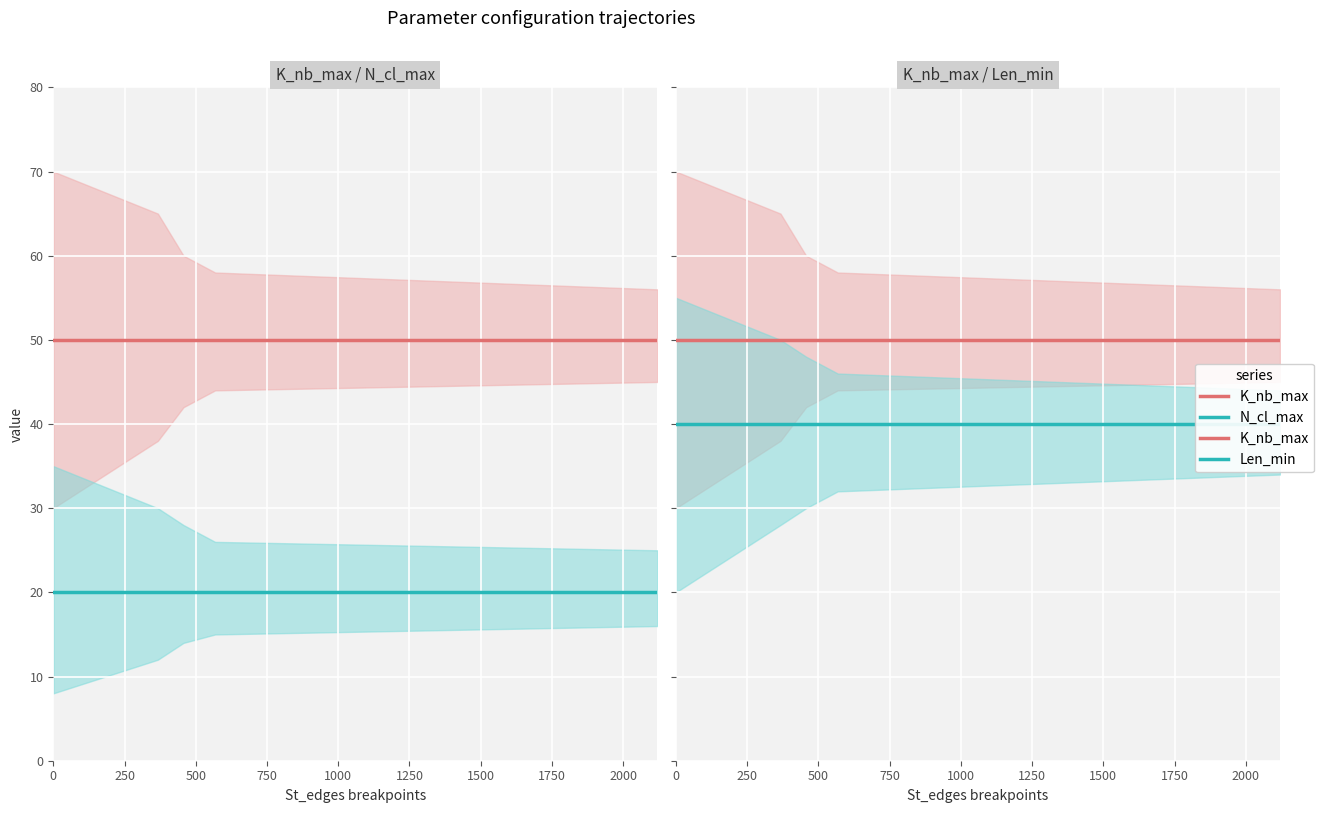

Reading left to right, list all the values displayed in this chart.

K_nb_max: 50	50	50	50	50
N_cl_max: 20	20	20	20	20
Len_min: 40	40	40	40	40